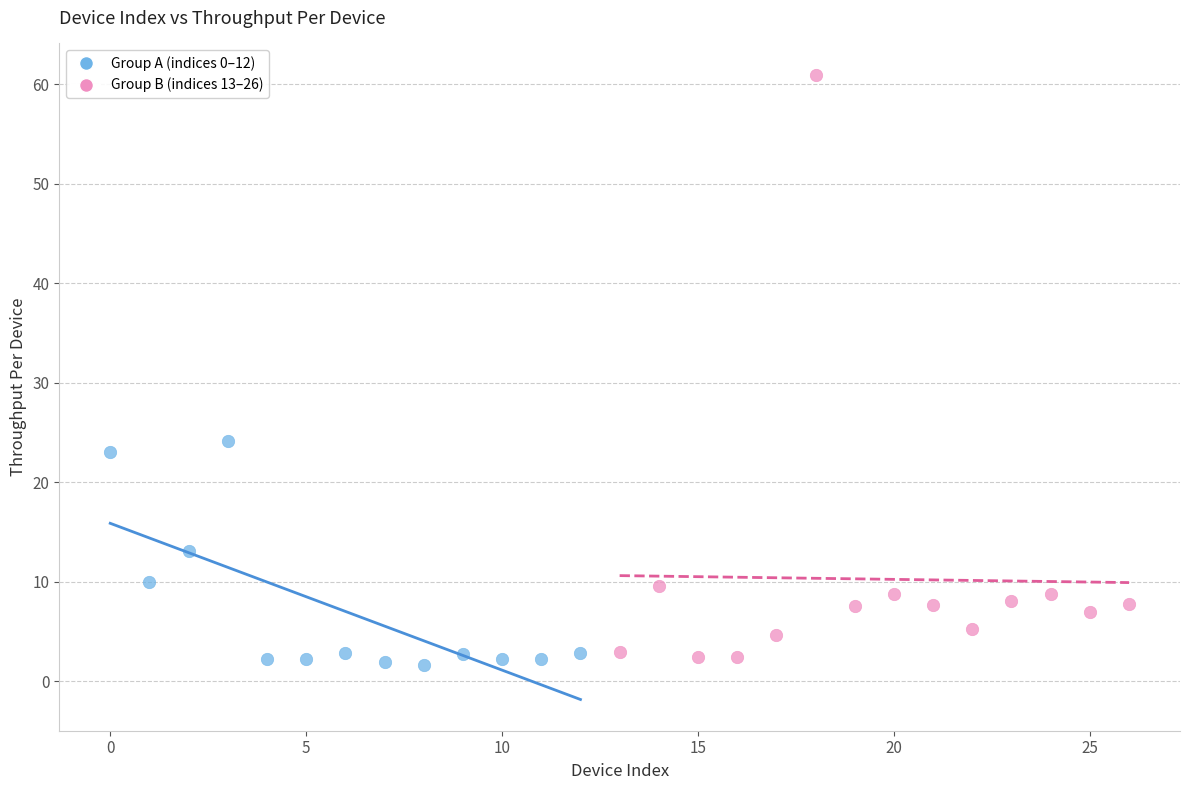

Which series has the largest Y range (max minus min)?

Group B (indices 13–26)